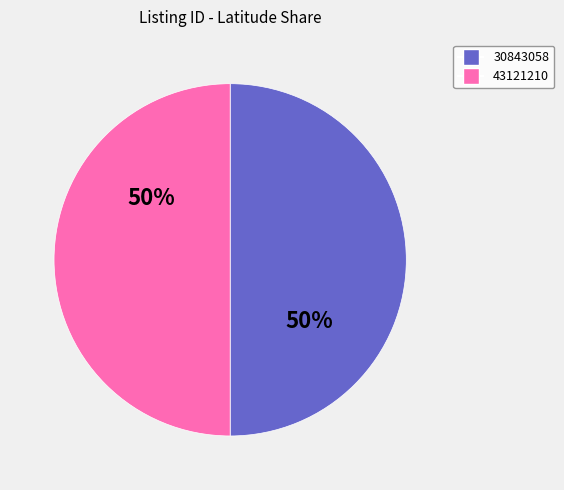

Count the number of slices in the pie.

2